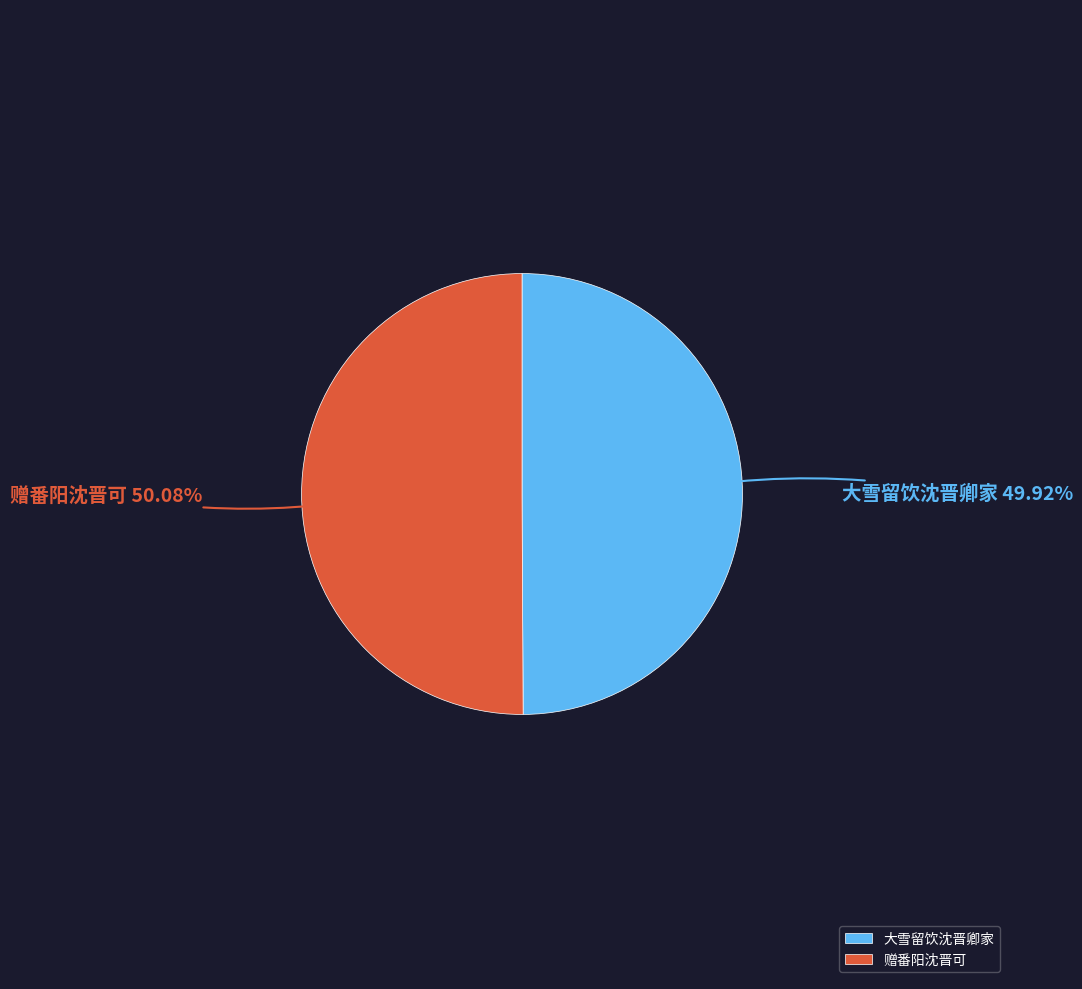

What portion of the pie excludes 大雪留饮沈晋卿家?

50.1%